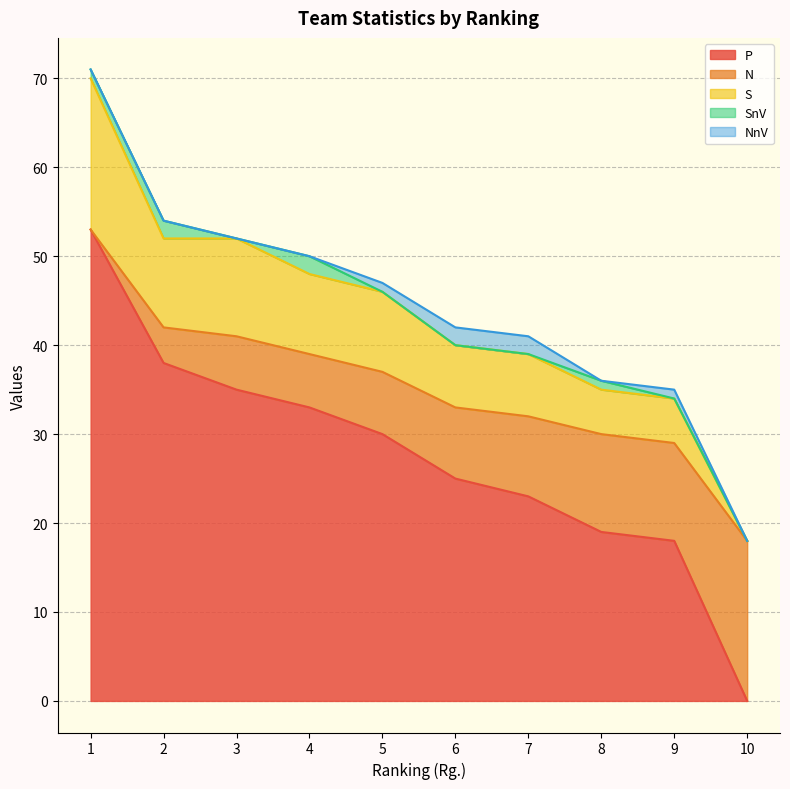

Does the chart display data point markers on the line(s)?

No